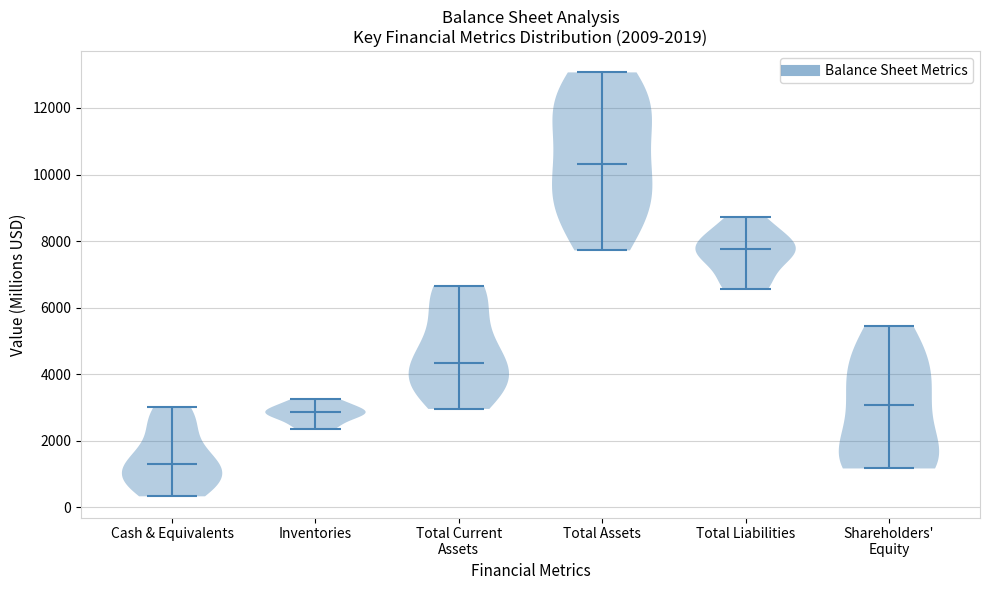

Which violin has the highest median line?

Total Assets